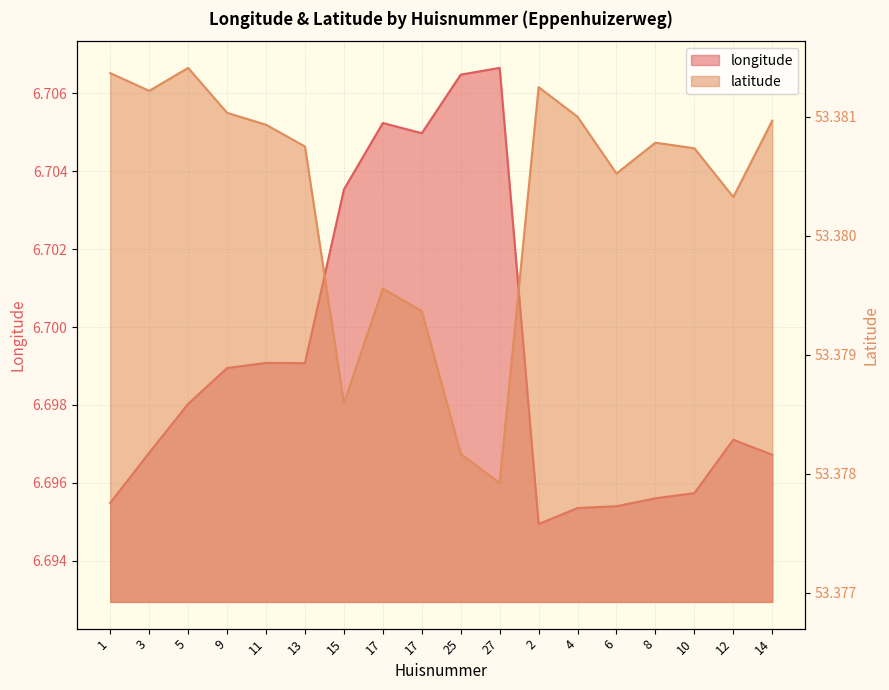

Which label corresponds to the smallest value in the chart?

2